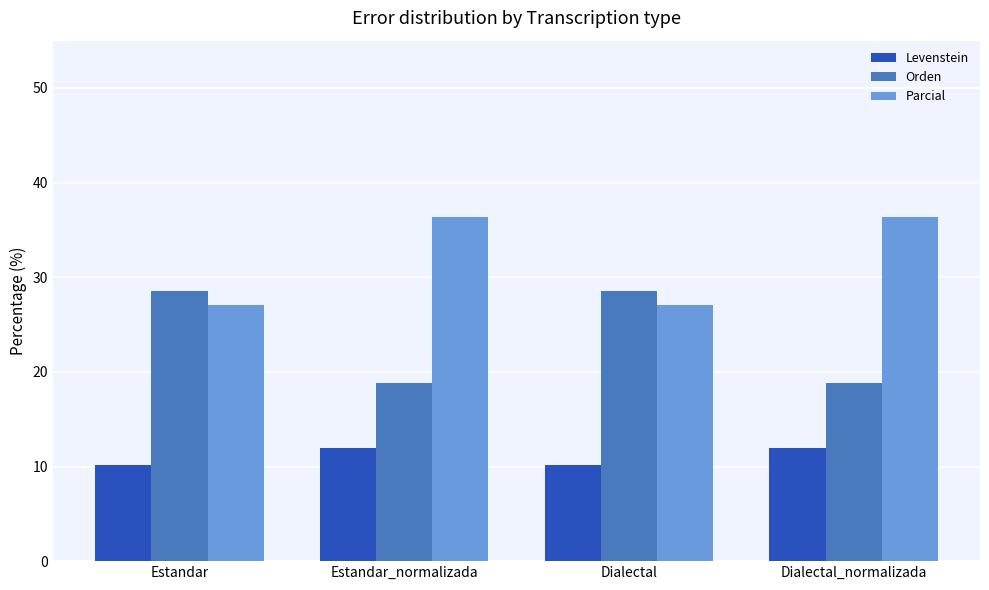

Rank the series by their maximum value, from lowest to highest.

Levenstein, Orden, Parcial